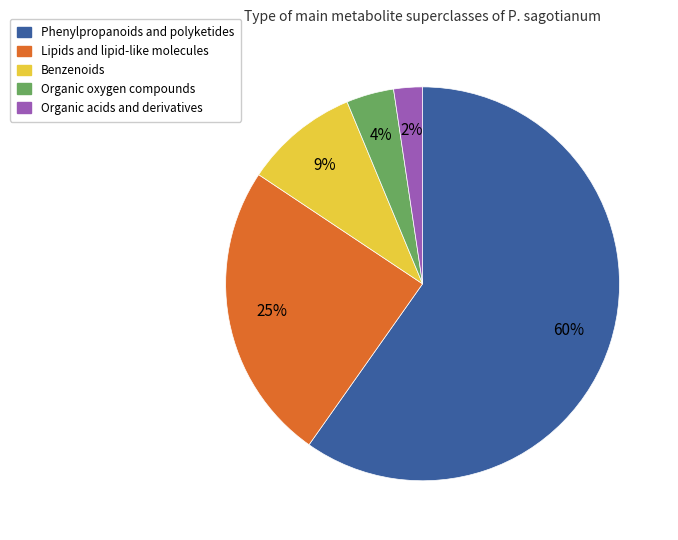

Is it true that Organic oxygen compounds is 16% of the pie?

False